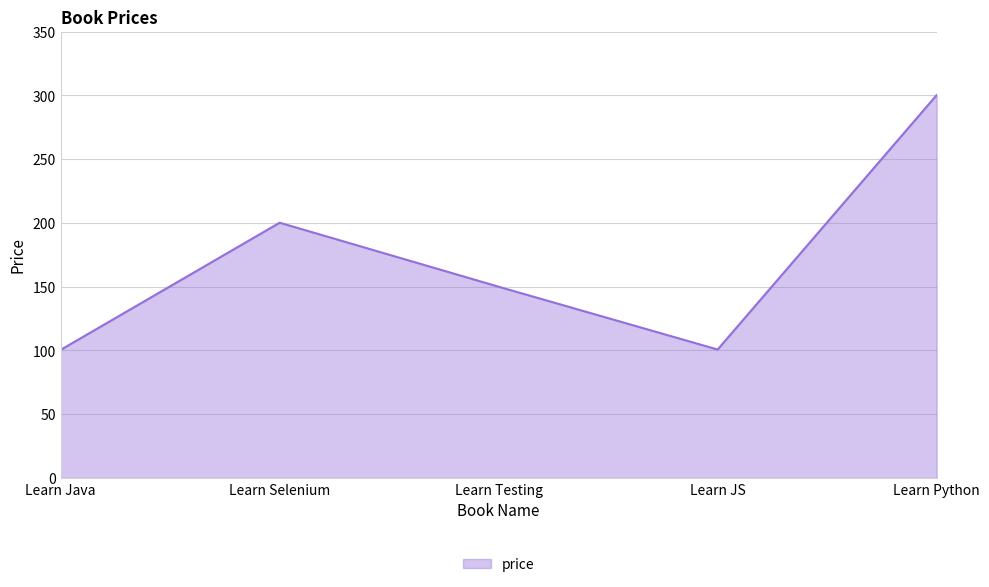

What is the change in value from Learn Selenium to Learn Testing?

-50.2